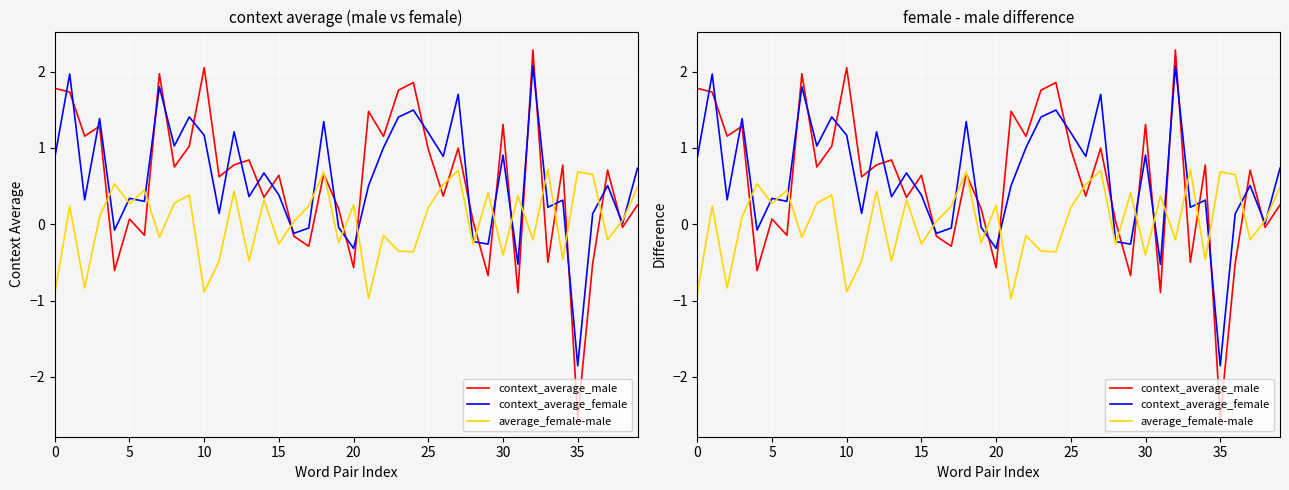

How many interior local peaks does the average_female-male series have?

14